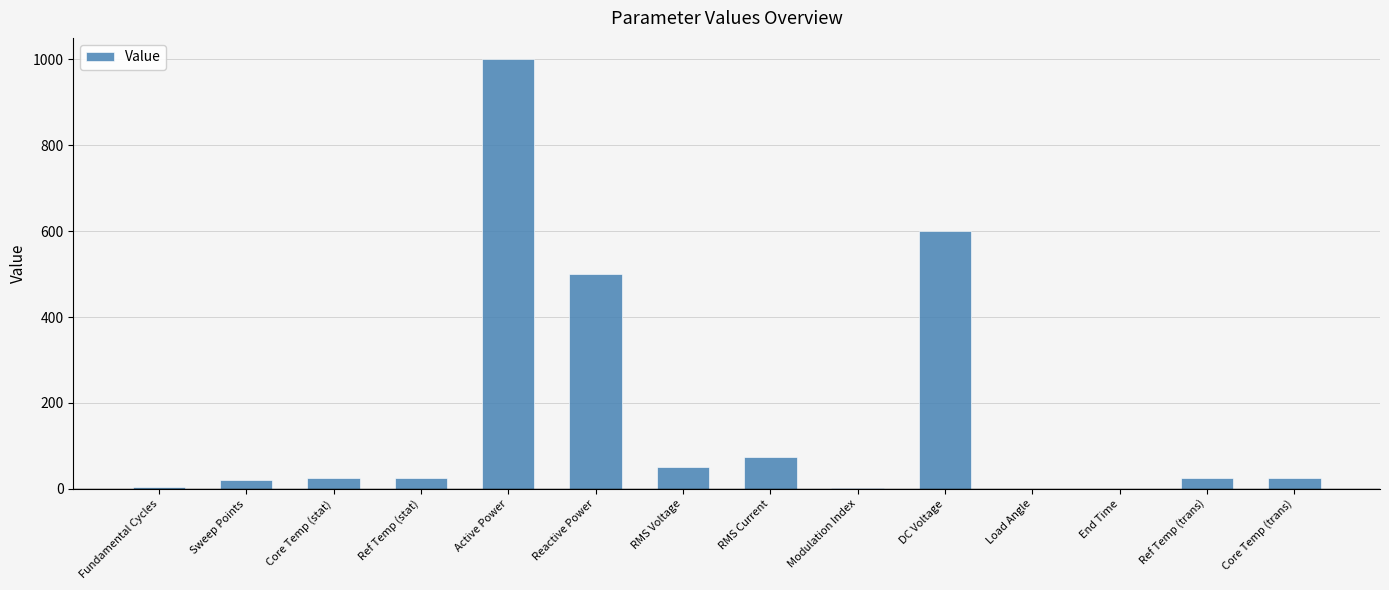

Where is the data nearest to the value 500?

Reactive Power